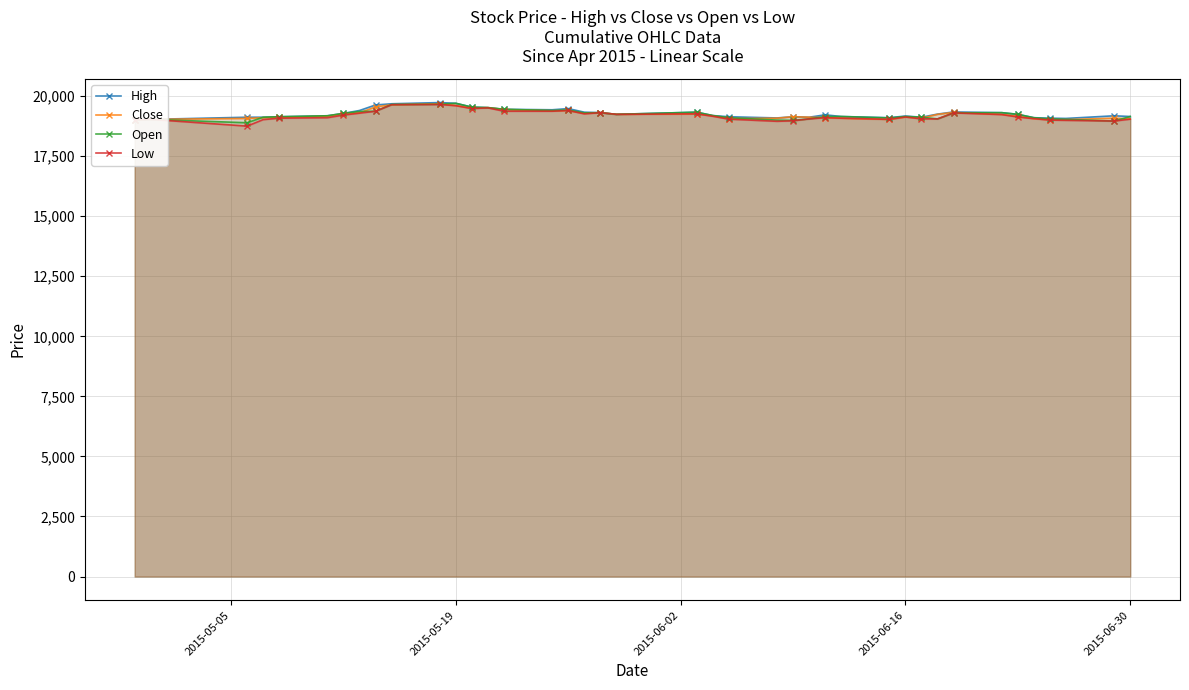

What is the lowest value of the Open series?

18890